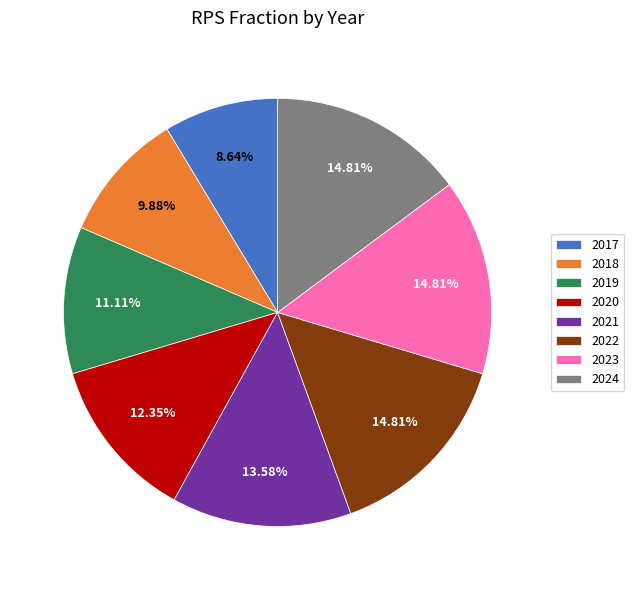

Do 2018 and 2017 together represent more than half of the pie?

No